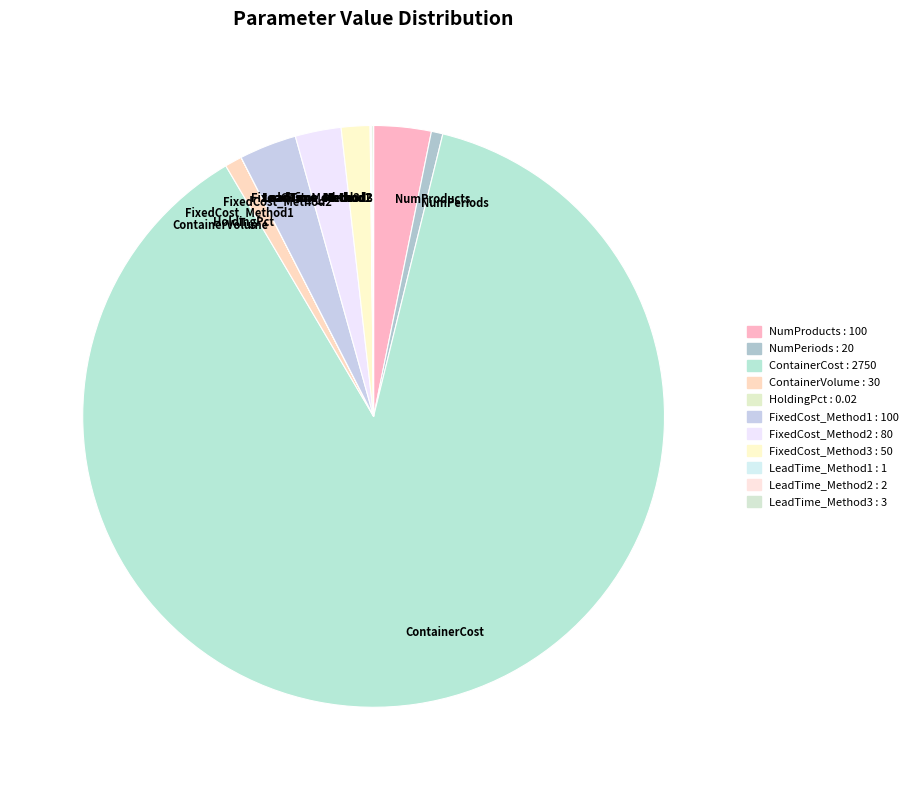

Which category accounts for the majority?

ContainerCost